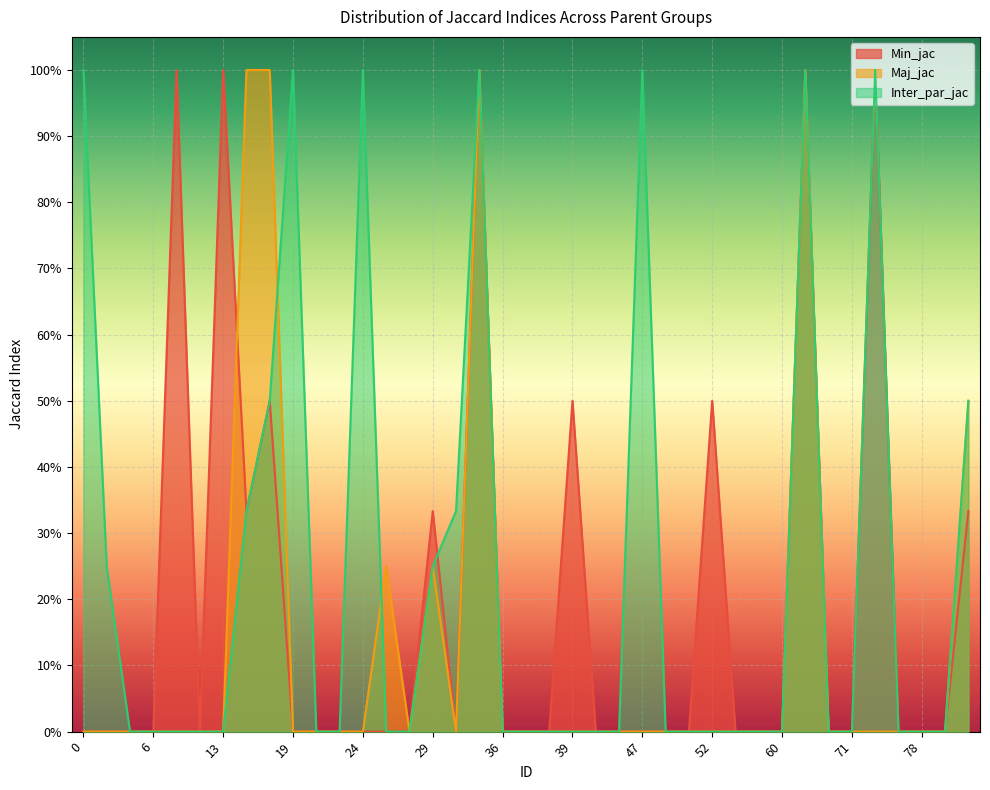

How many interior local peaks does the Inter_par_jac series have?

6